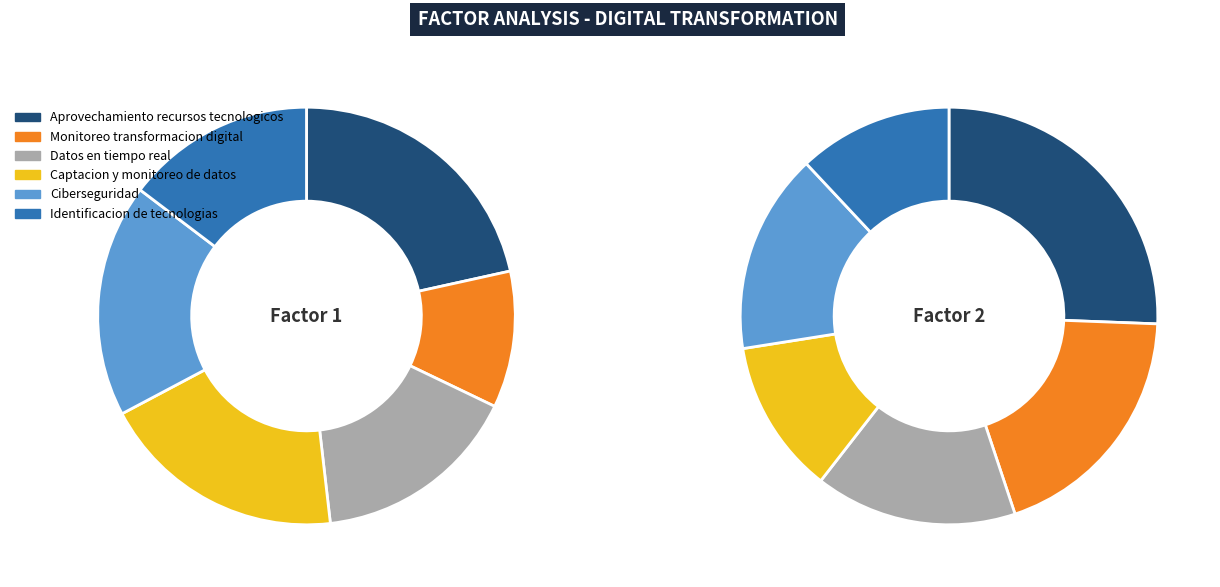

Is 2 the majority of the pie?

No